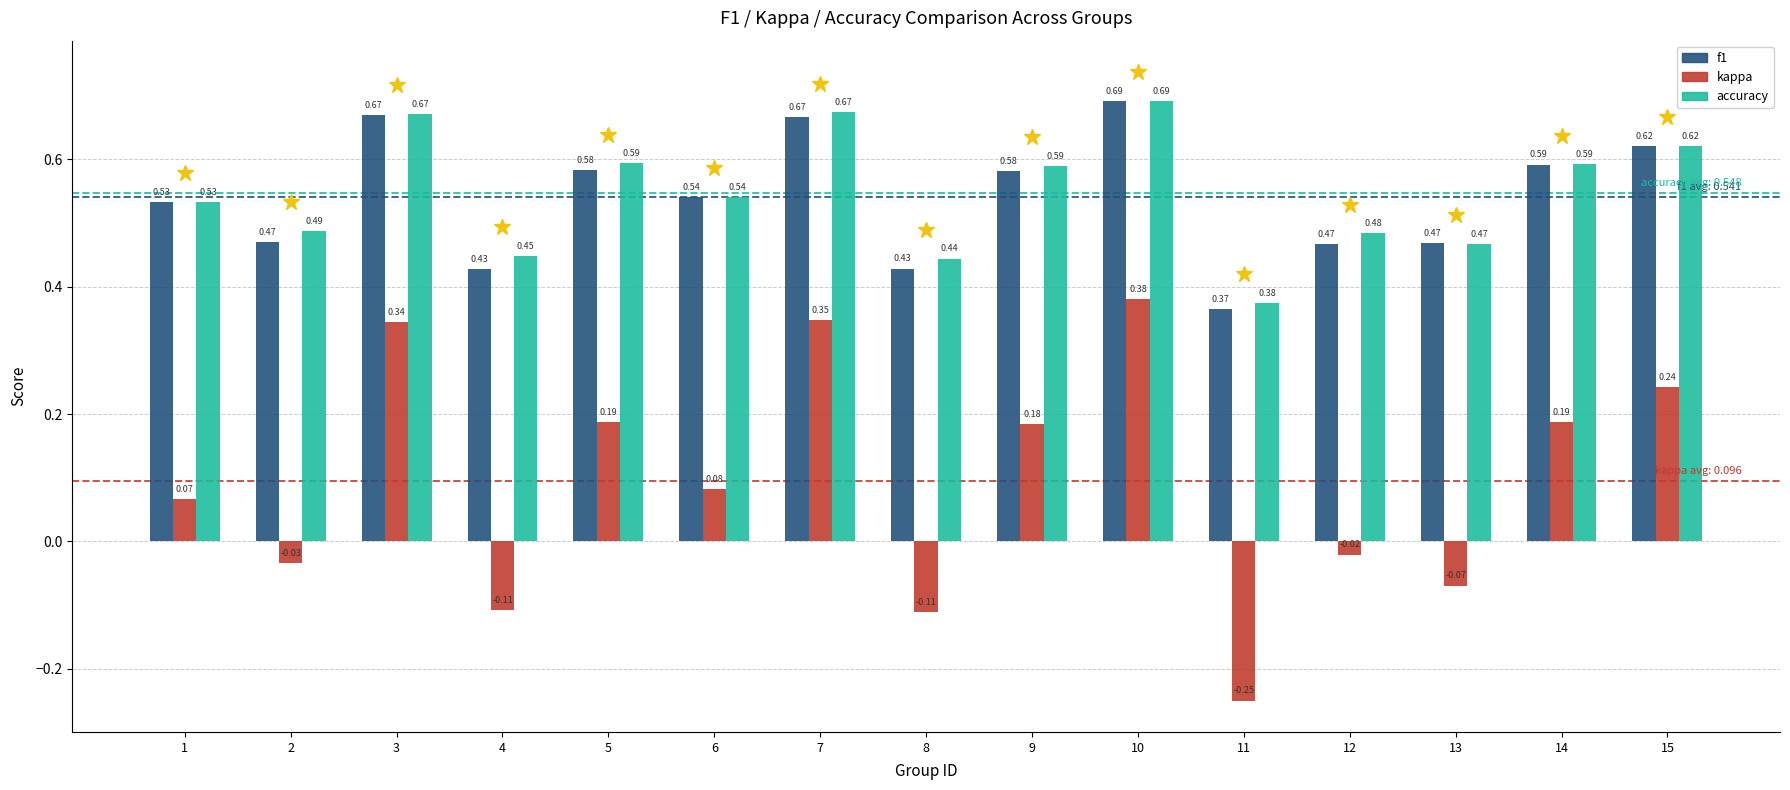

At which category does the chart reach its minimum across all series?

11